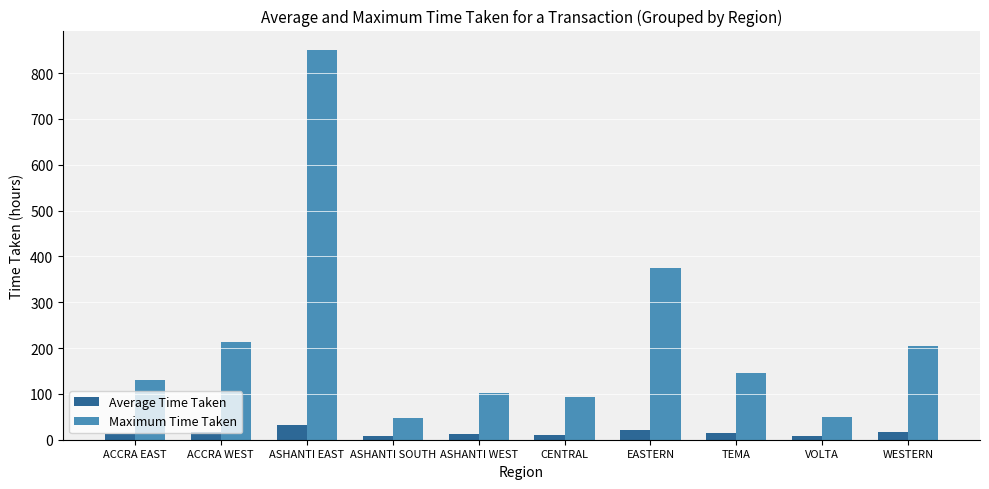

What position from the left is ACCRA EAST?

1